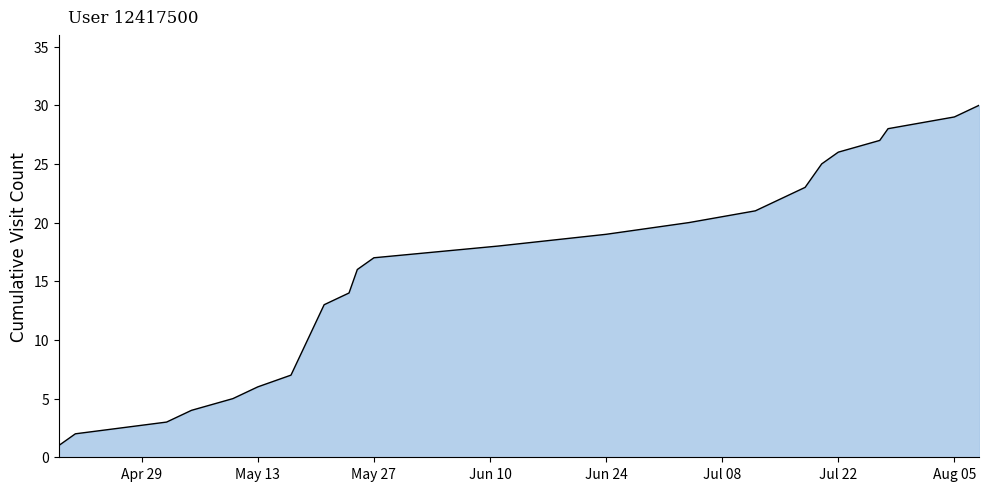

True or false: the data shows 11 at 14.

False